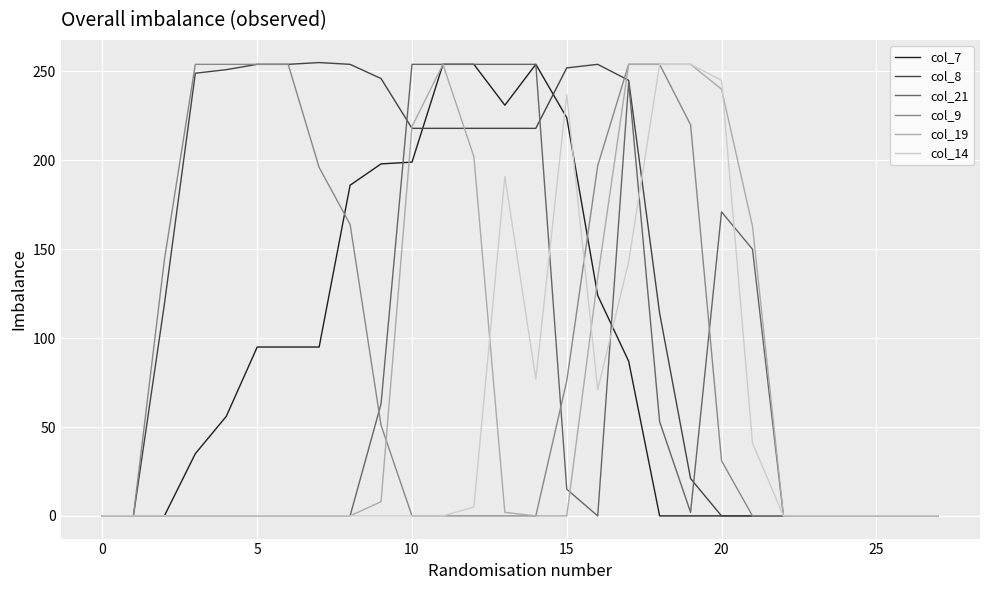

At how many categories does at least one series exceed 62?

20